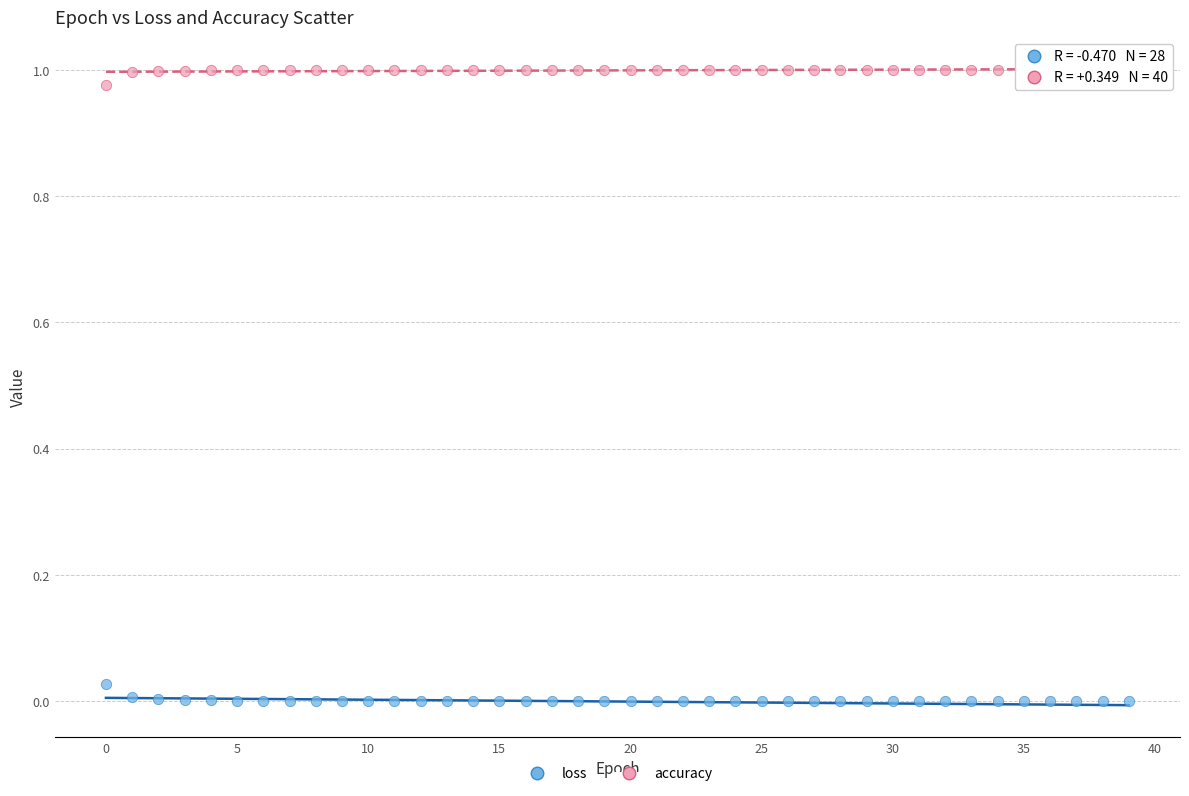

Which series contains the lowest Y value?

loss